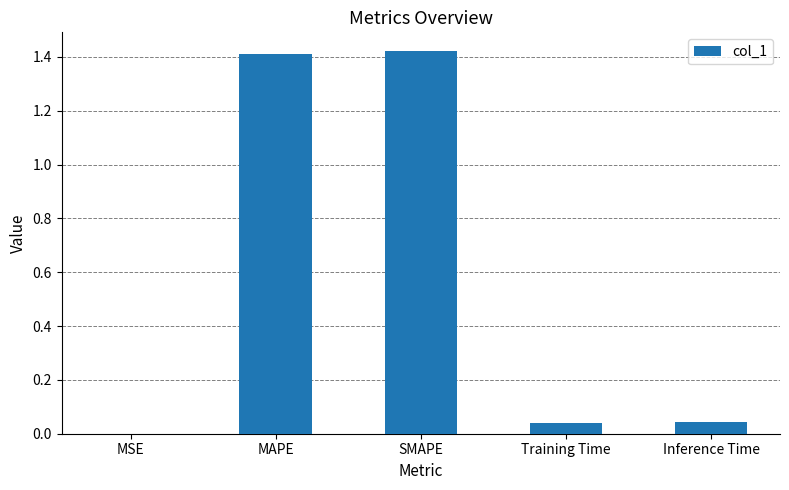

What is the average value?

0.6